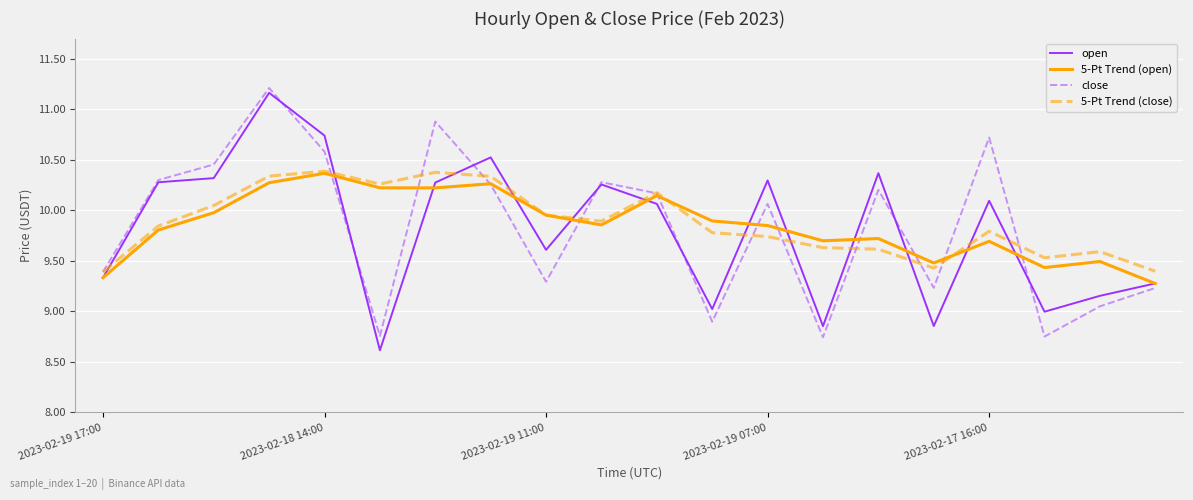

At how many categories does at least one series exceed 10?

12